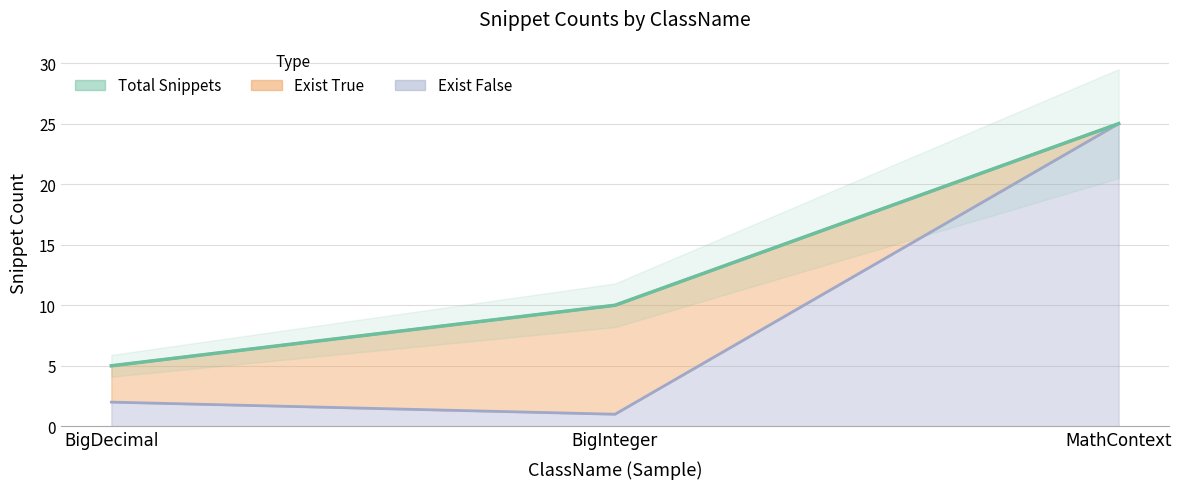

How many data points in Exist False are above 2?

1